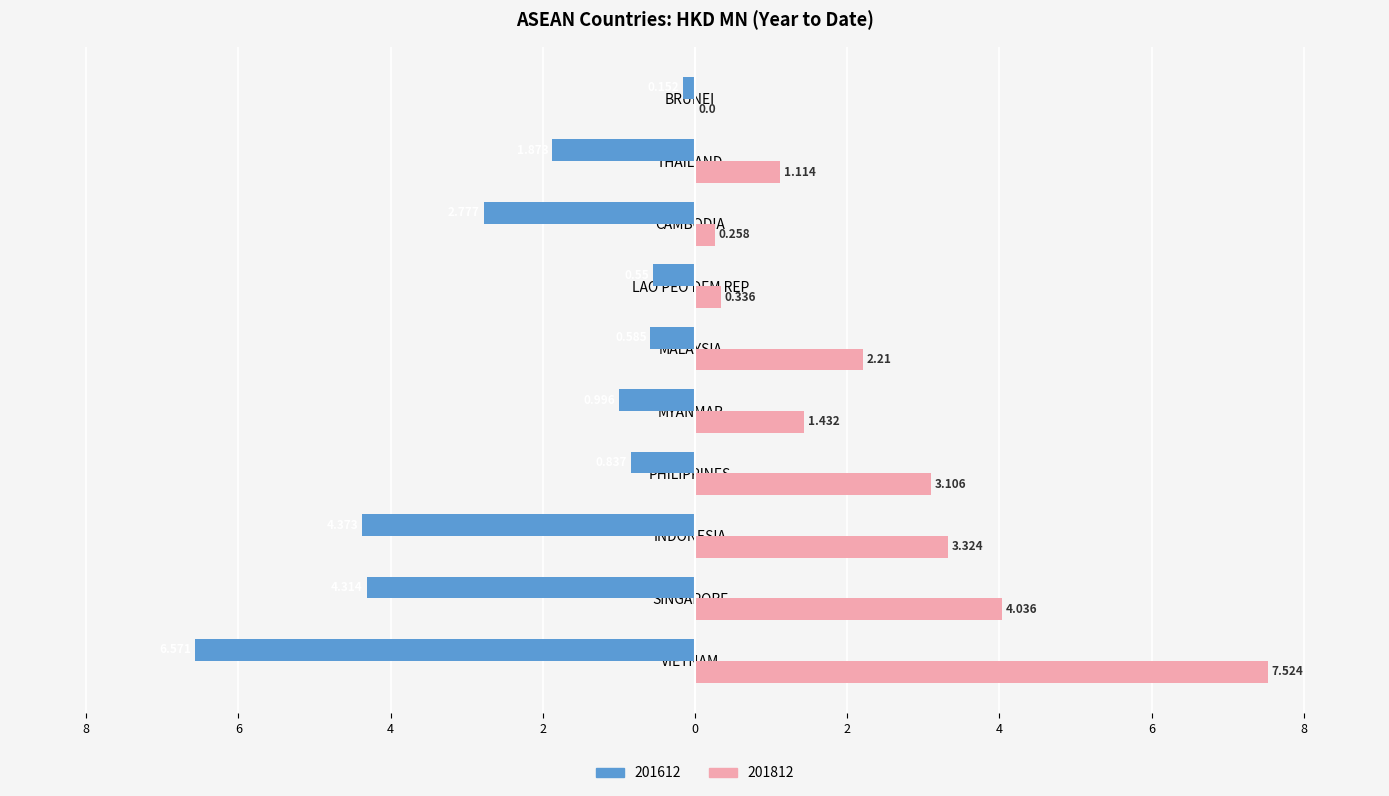

What is the difference between the highest and lowest values at VIETNAM?

14.1